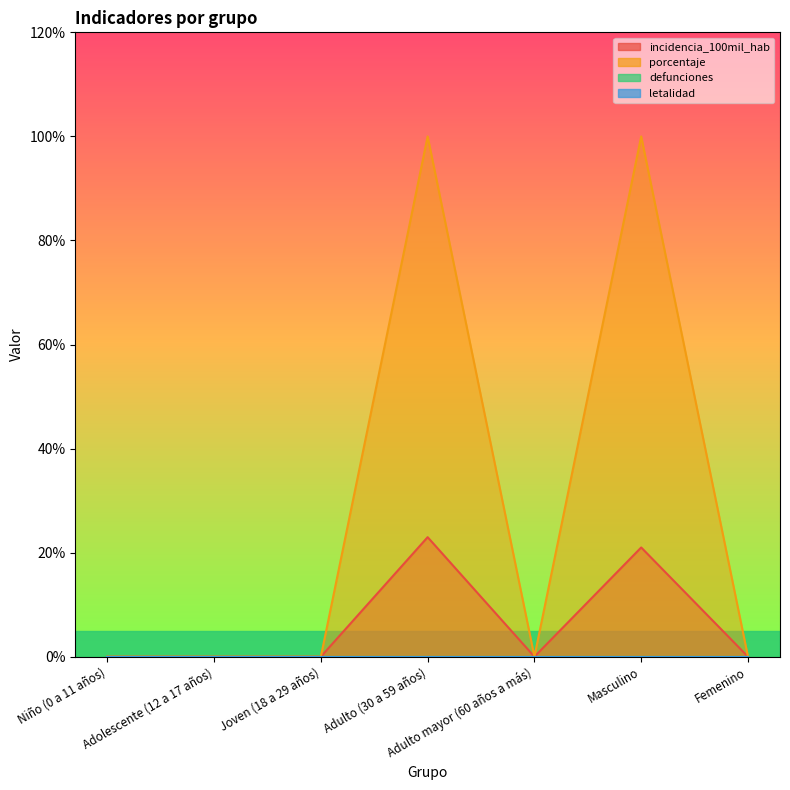

Which series has the largest total across all categories?

porcentaje